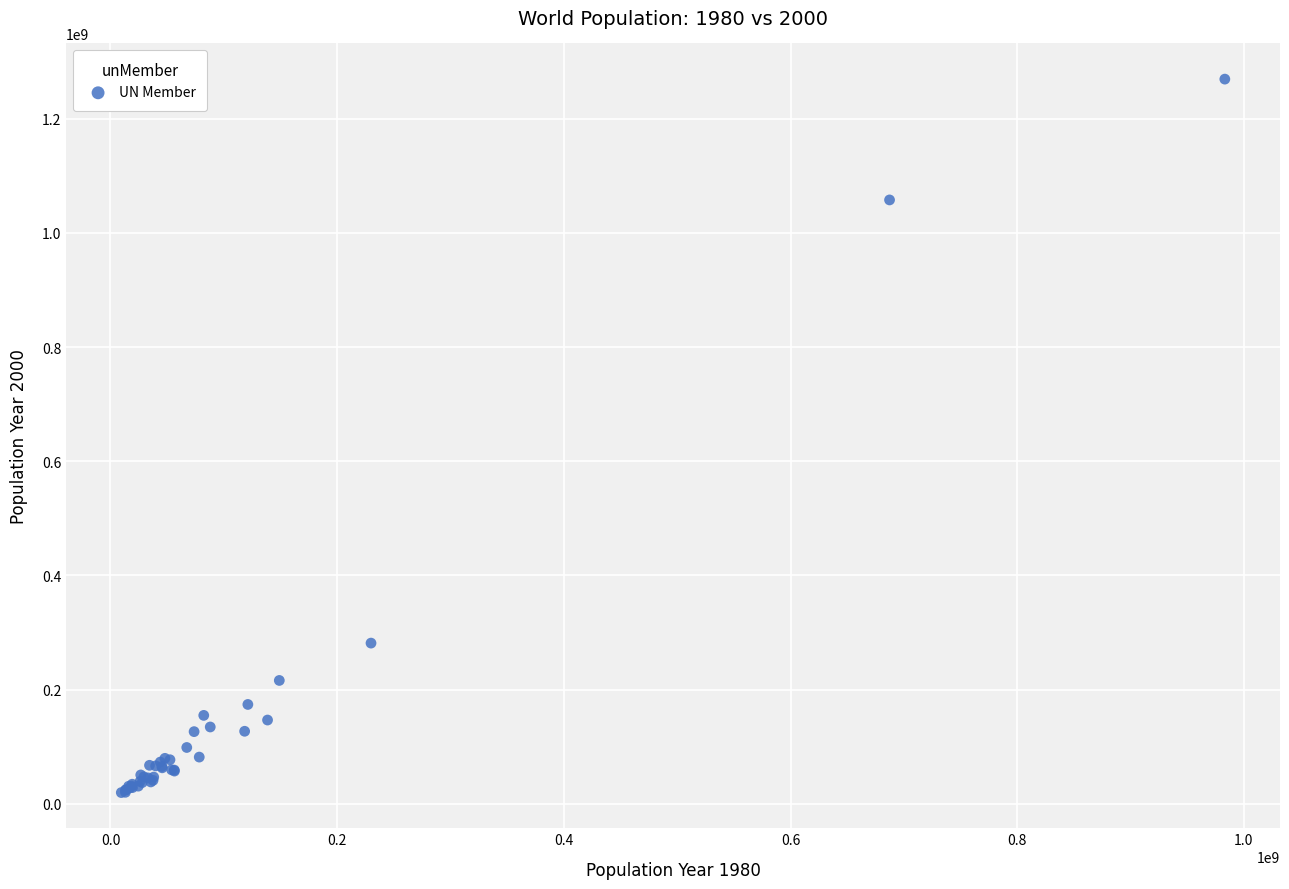

What Y value in the scatter plot is closest to 644602050?

281484000